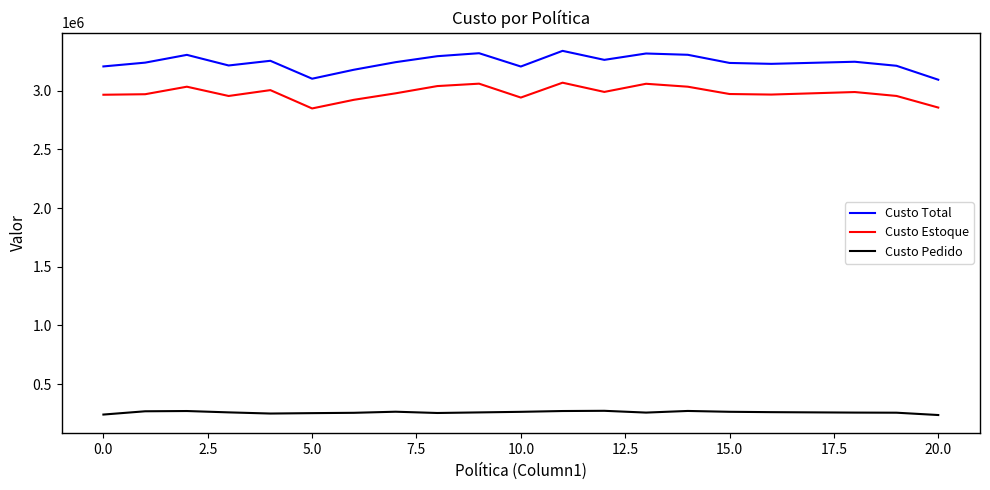

What is the lowest value of the Custo Total series?

3093319.8